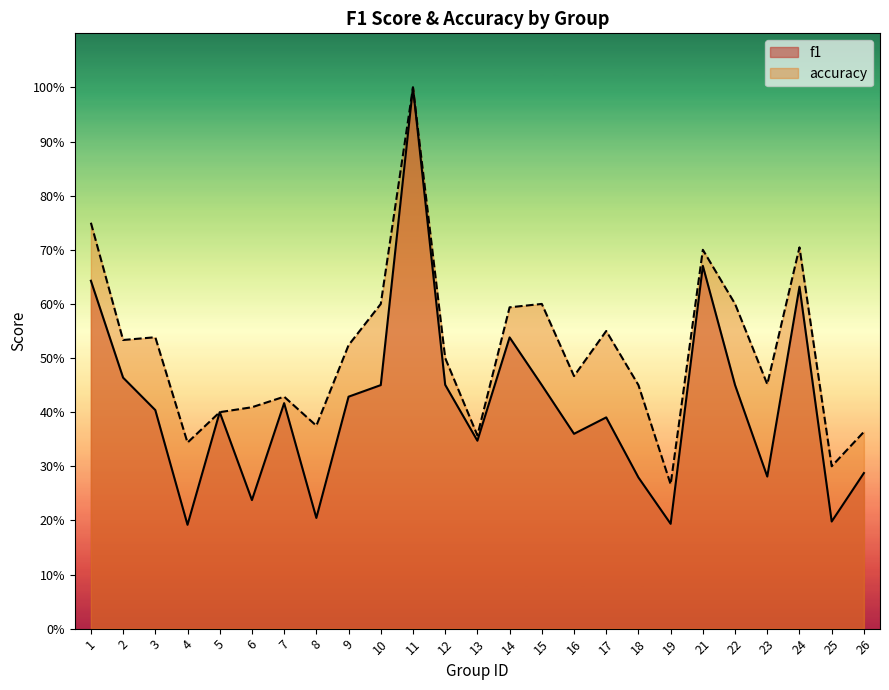

How many series are shown in this chart?

2